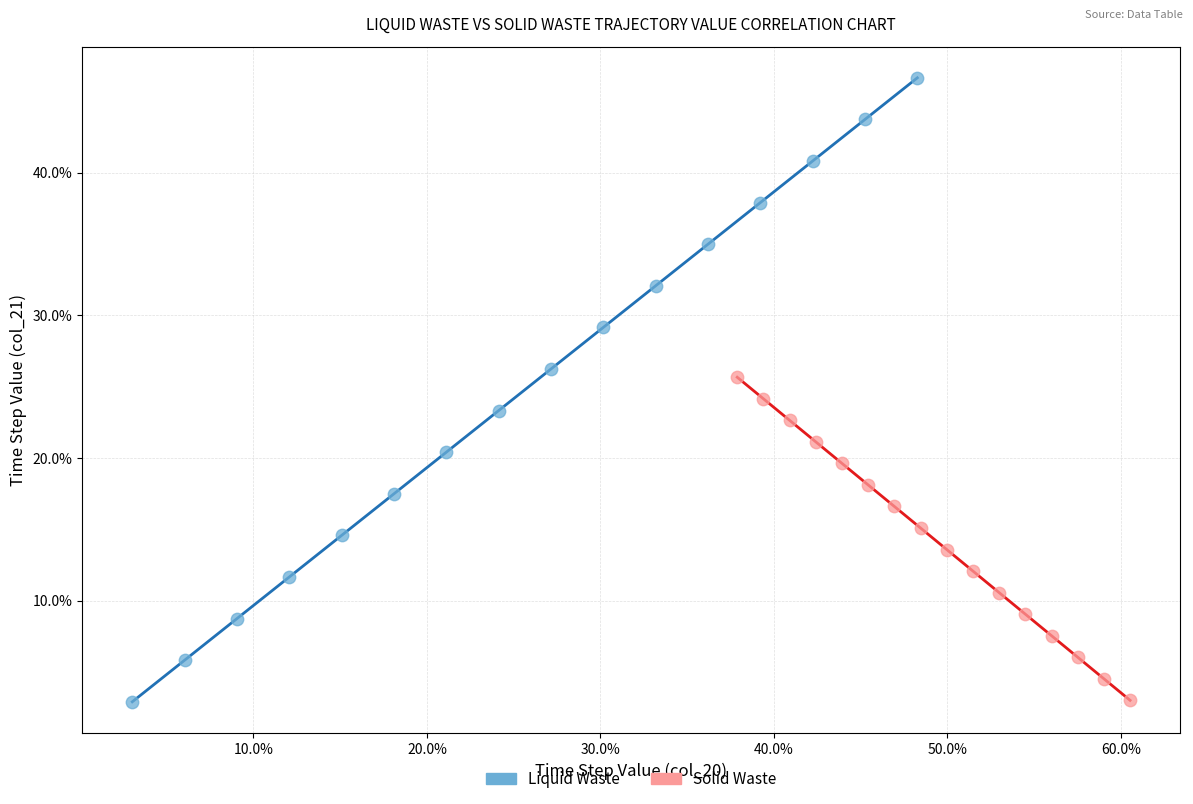

What are all the series names shown in the legend?

Liquid Waste, Solid Waste